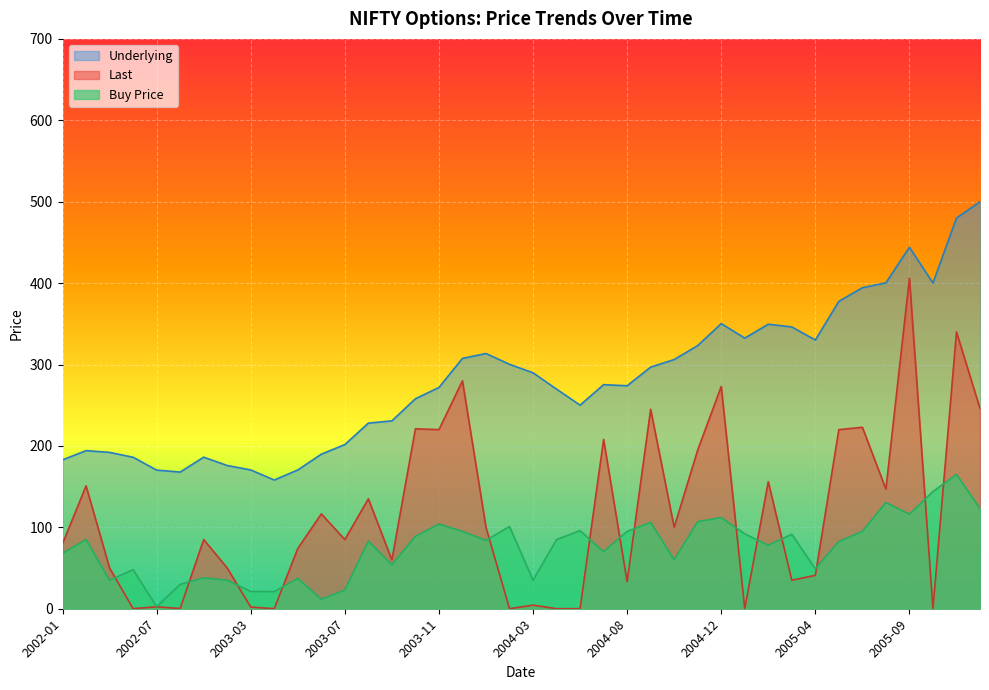

In Last, how many points are lower than both neighbors (excluding endpoints)?

13